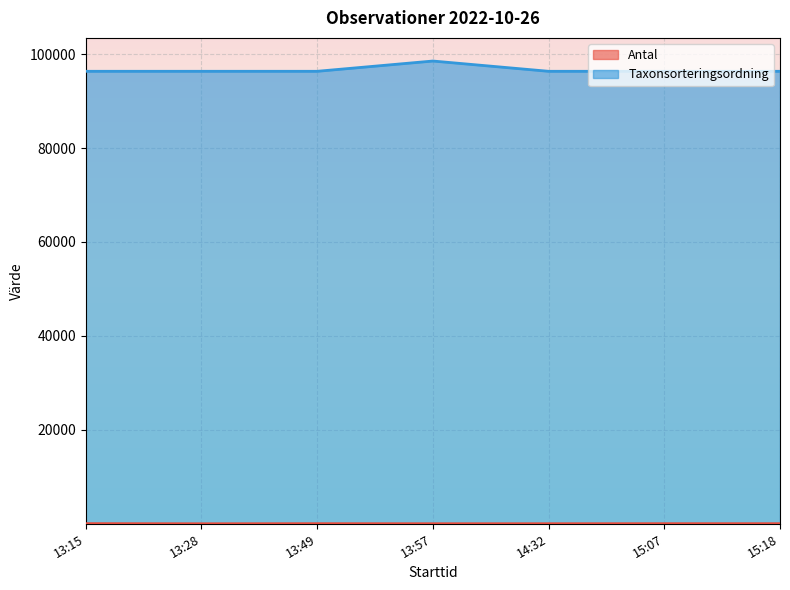

Reading right to left, list all the values displayed in this chart.

Antal: 20	20	10	8	20	1	30
Taxonsorteringsordning: 96334	96334	96334	98520	96334	96334	96334